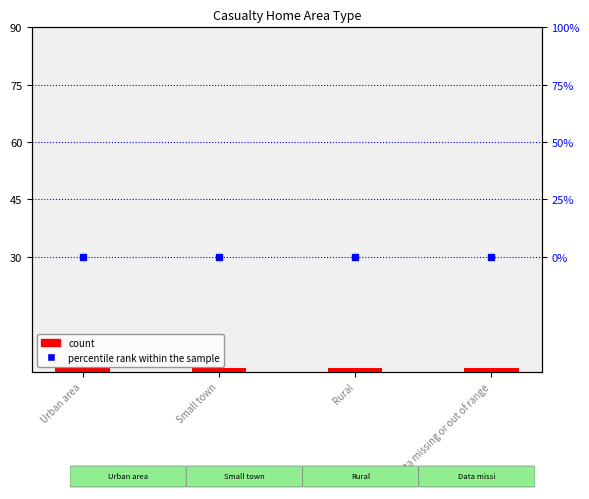

Between Urban area and Small town, which is larger?

Urban area